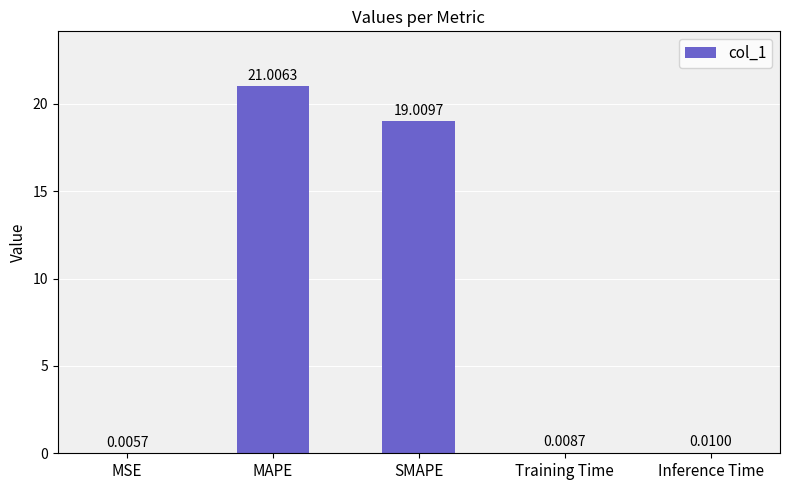

What is the sum of all values?

40.0